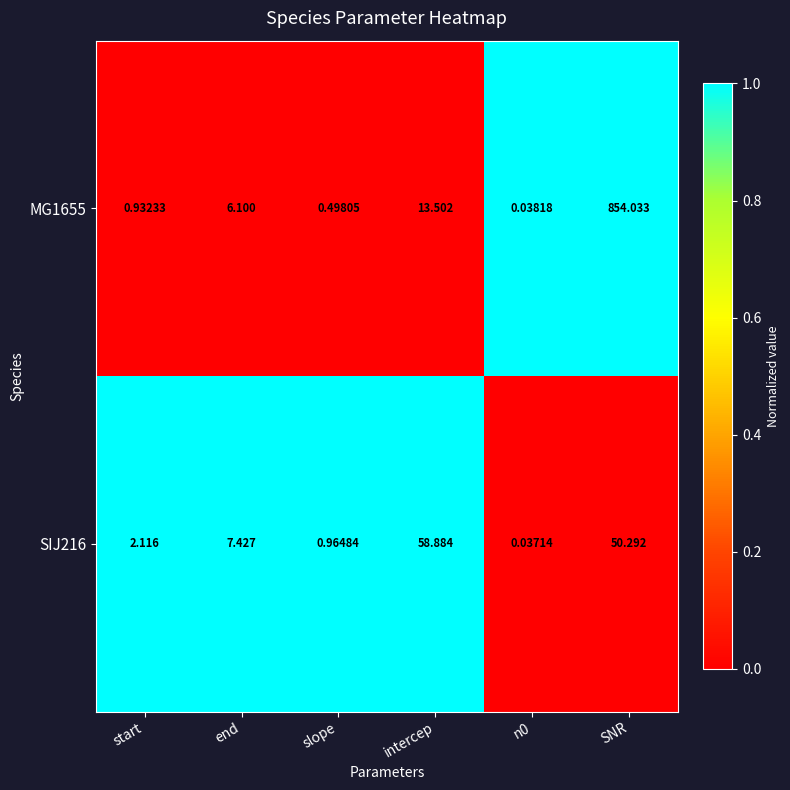

At which label does SIJ216 first exceed 7?

end